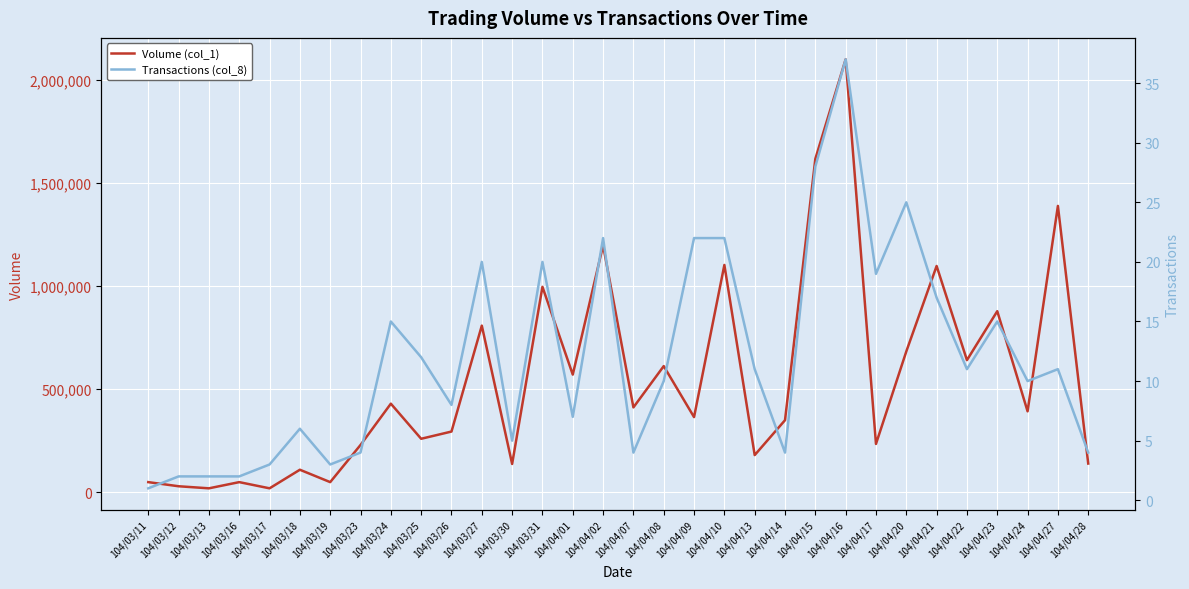

Does the chart display data point markers on the line(s)?

No